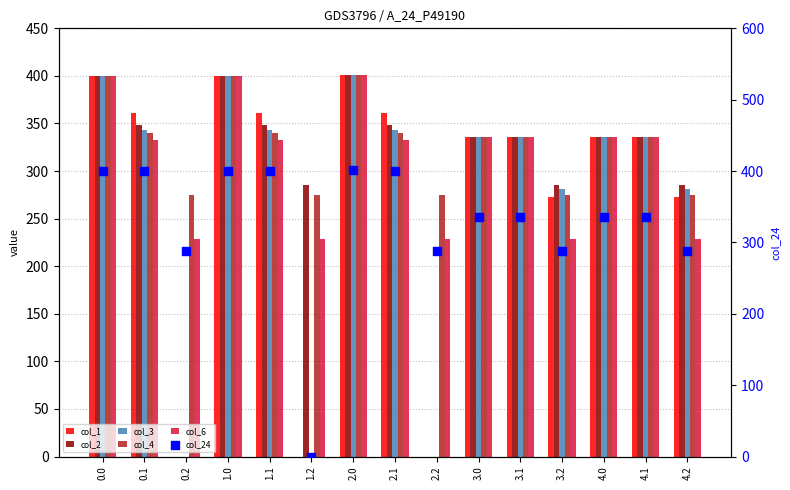

What are all the series names shown in the legend?

col_1, col_2, col_3, col_4, col_6, col_24